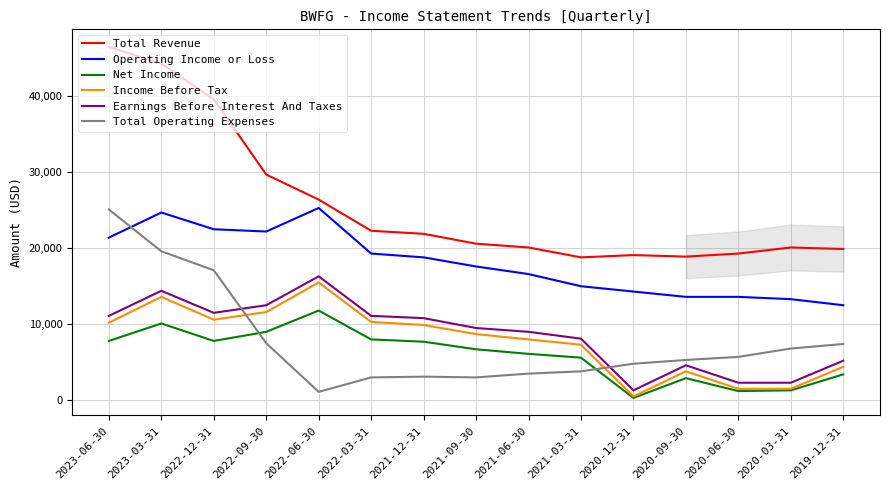

What are all the series names shown in the legend?

Total Revenue, Operating Income or Loss, Net Income, Income Before Tax, Earnings Before Interest And Taxes, Total Operating Expenses